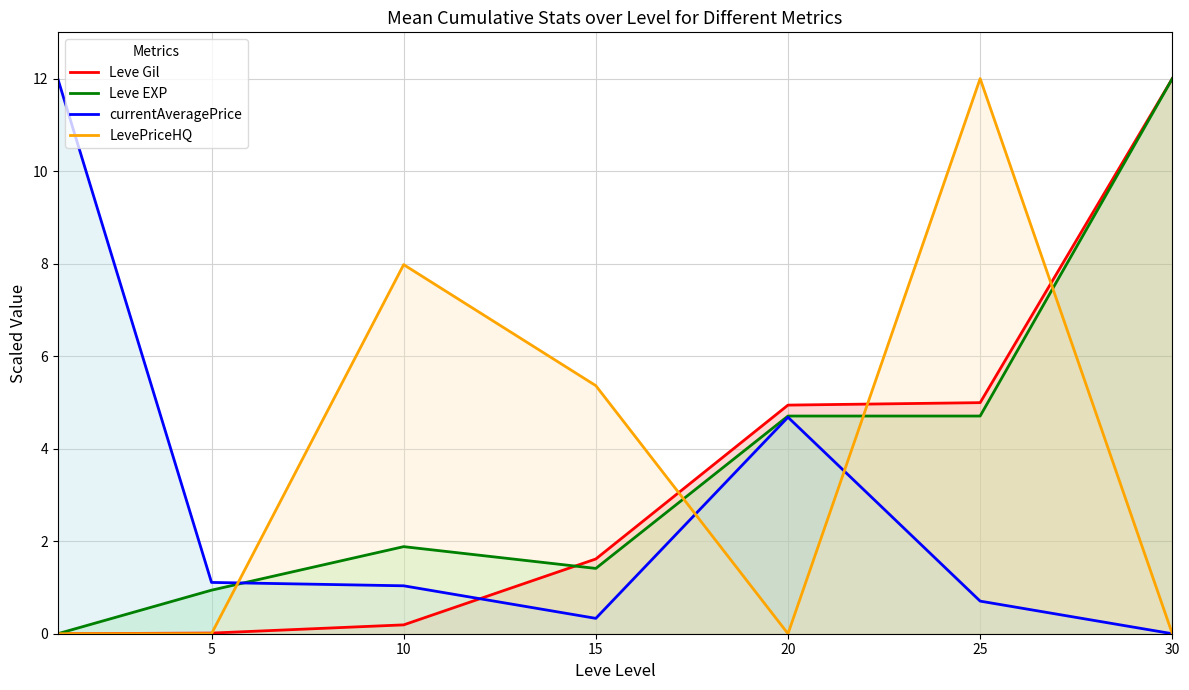

What is the maximum value shown in the chart?

12.0